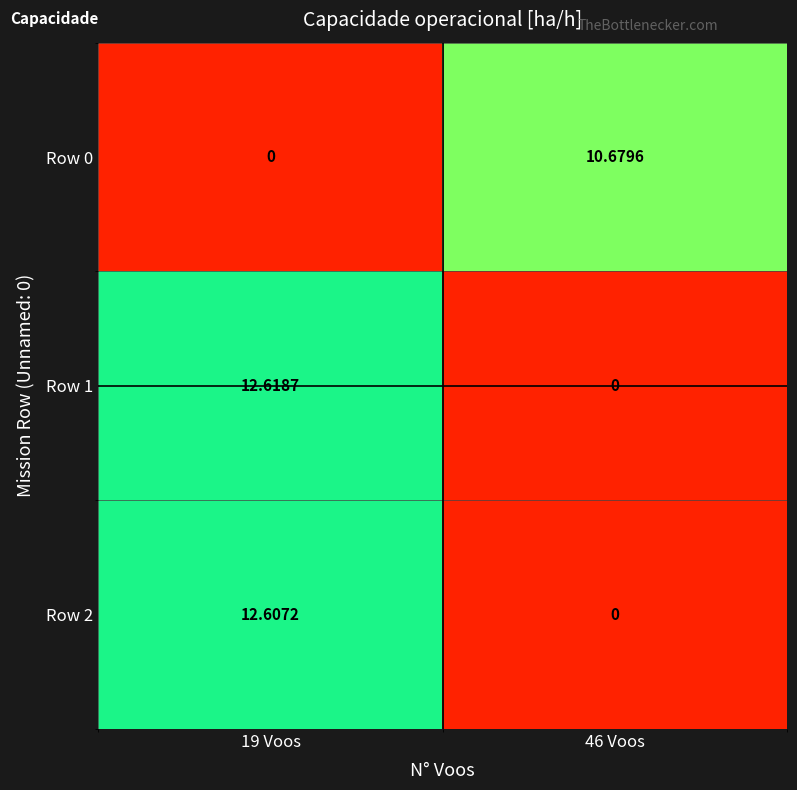

What is the difference between the highest and lowest values at 46 Voos?

10.7